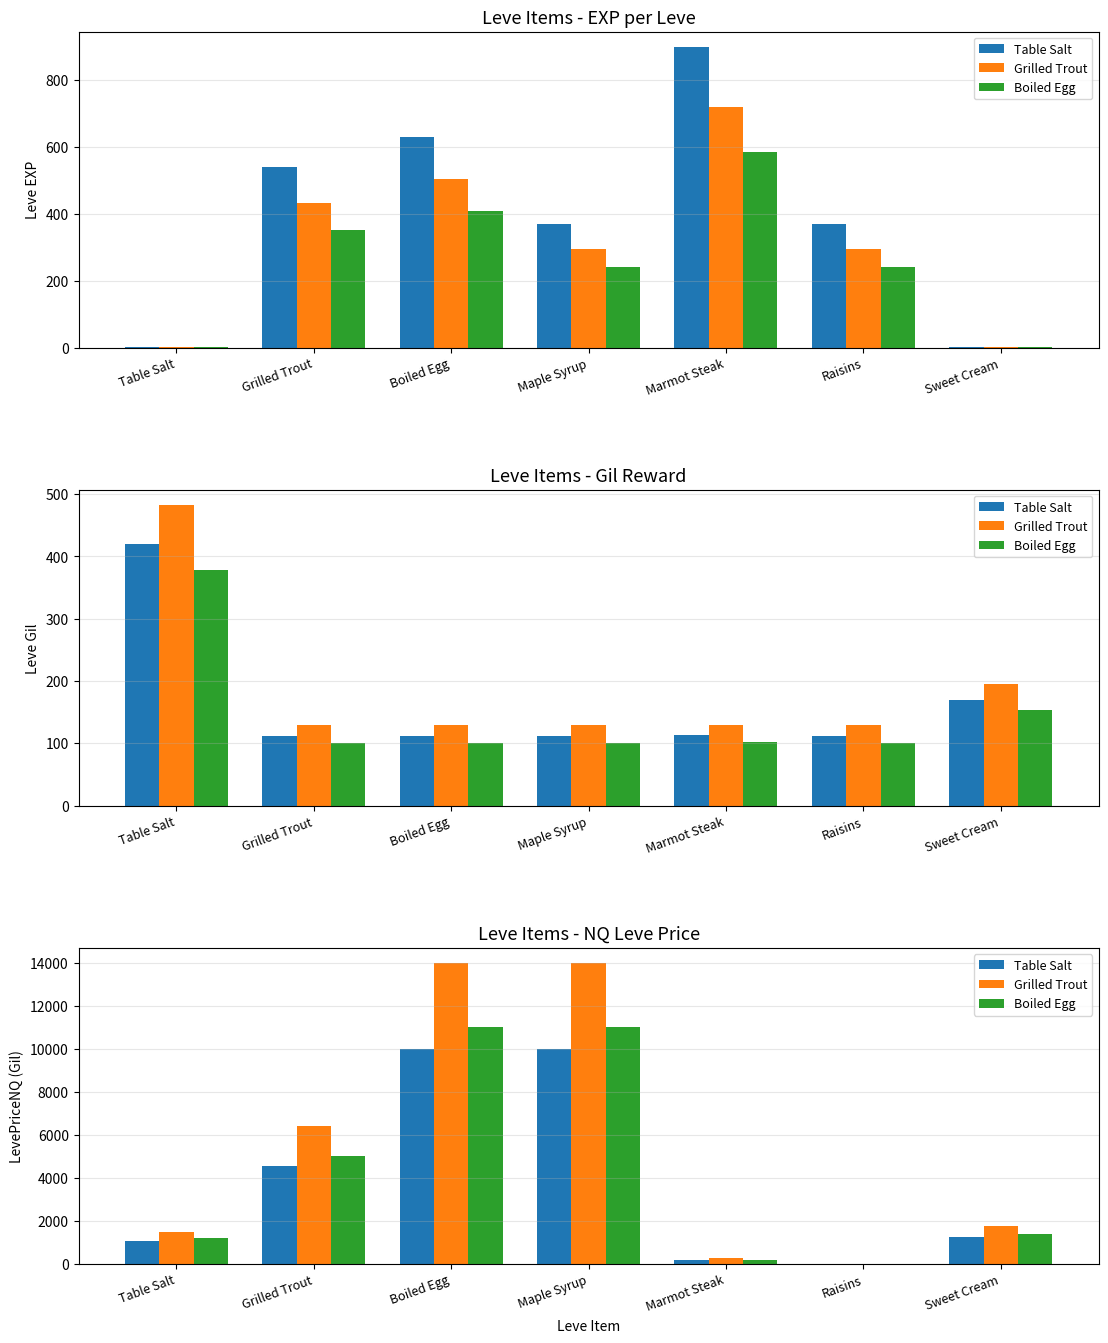

Is it true that Grilled Trout equals 14000.0 at Maple Syrup?

True